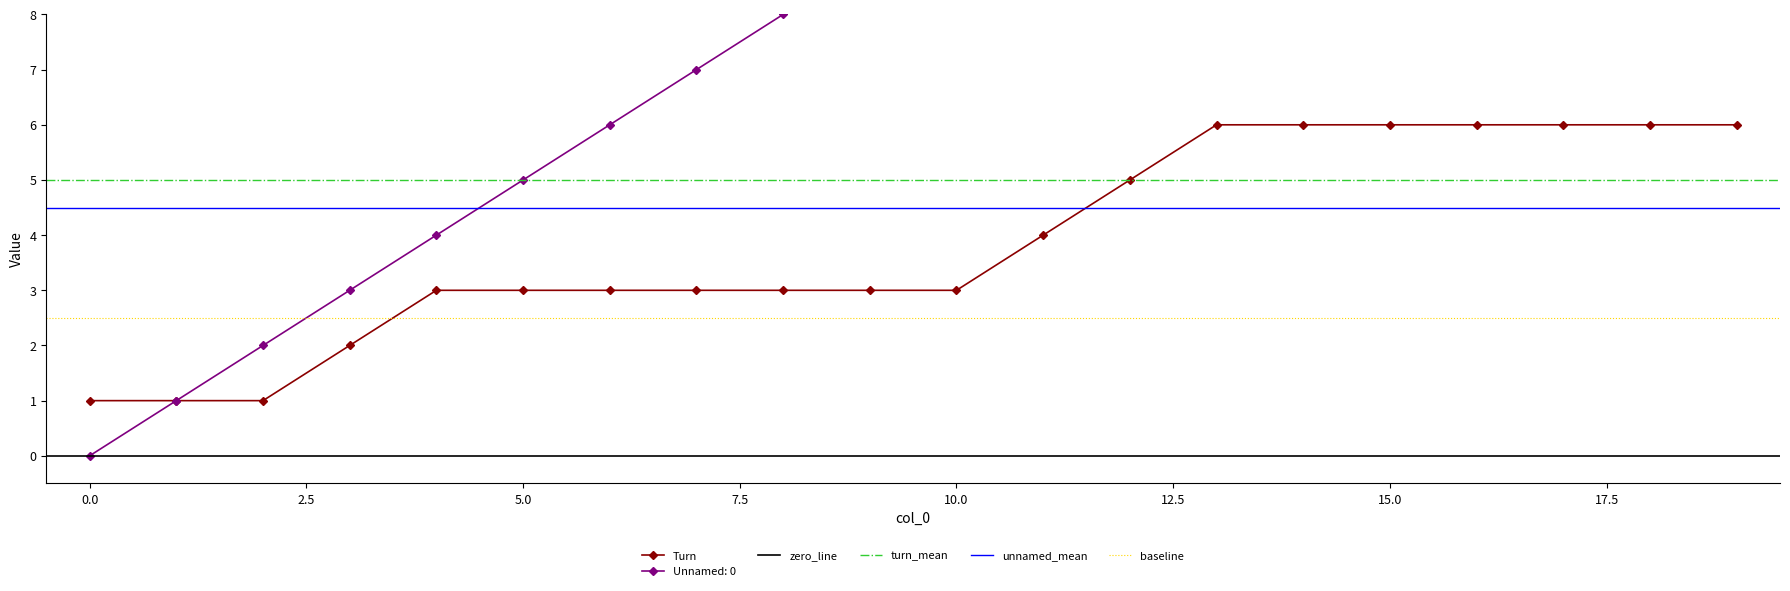

Is it true that Turn equals 2 at 7?

False